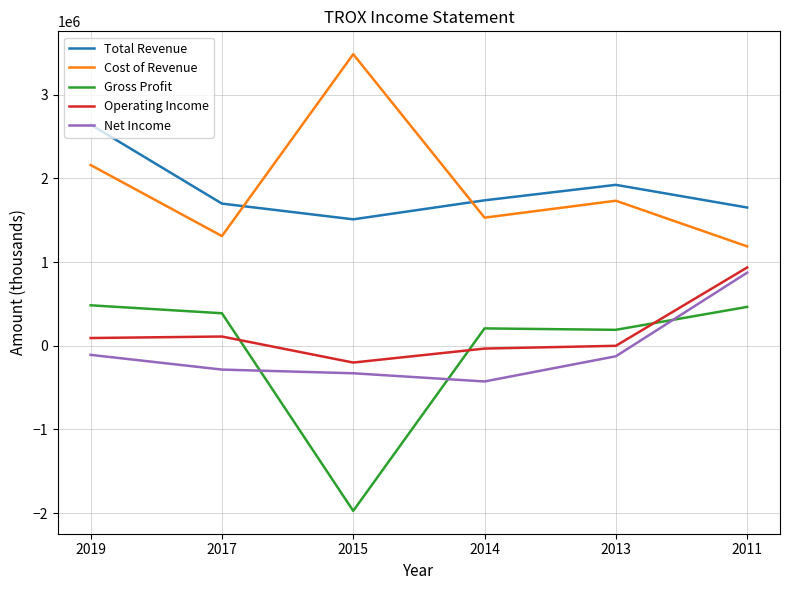

What is the difference between the maximum and minimum values in the Gross Profit series?

2456000